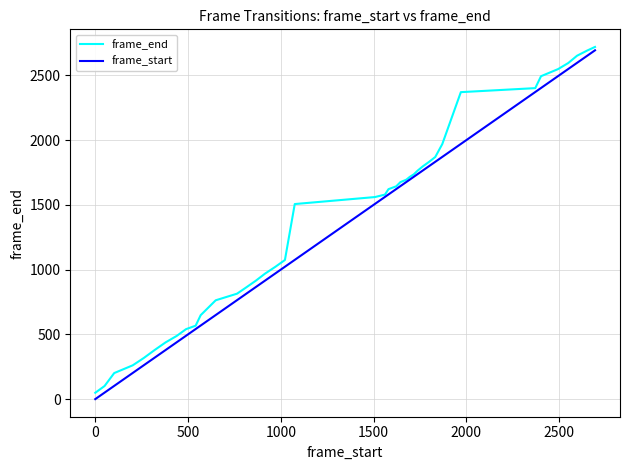

What is the greatest value displayed?

2719